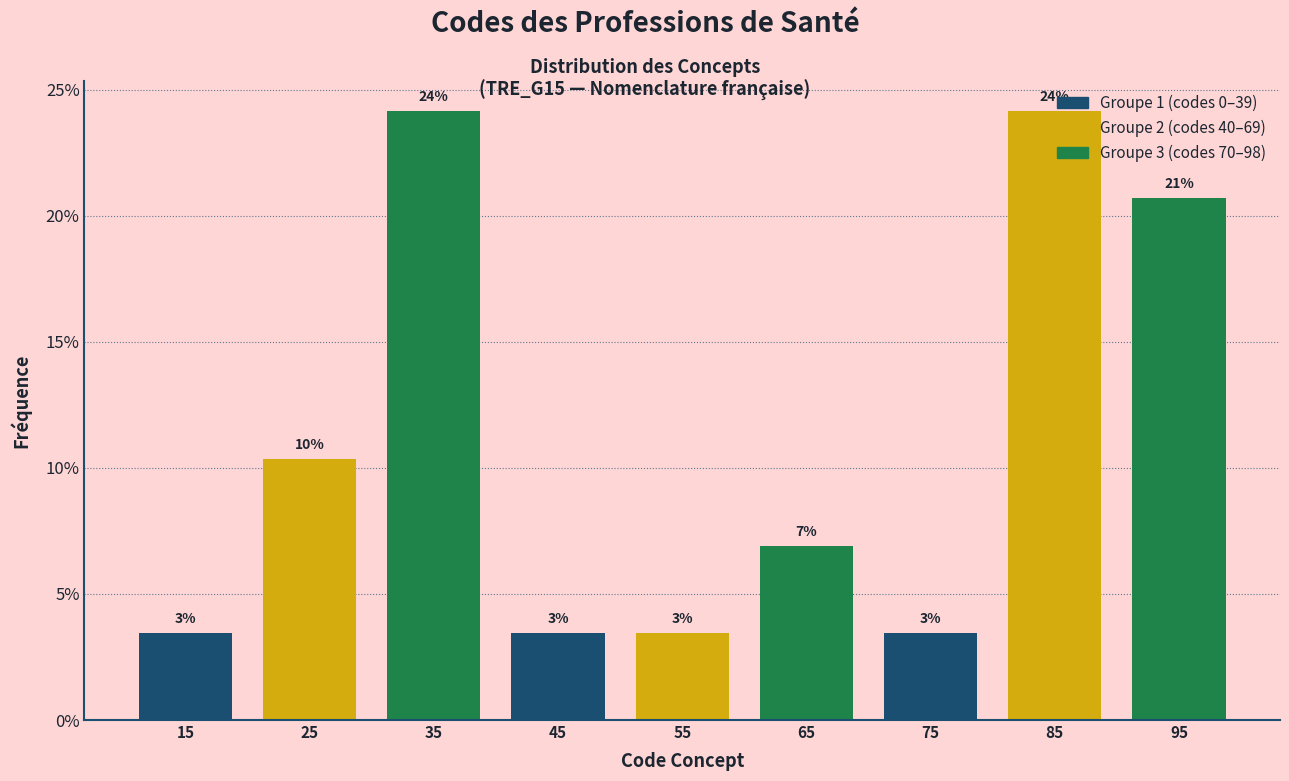

Are the bars horizontal?

No